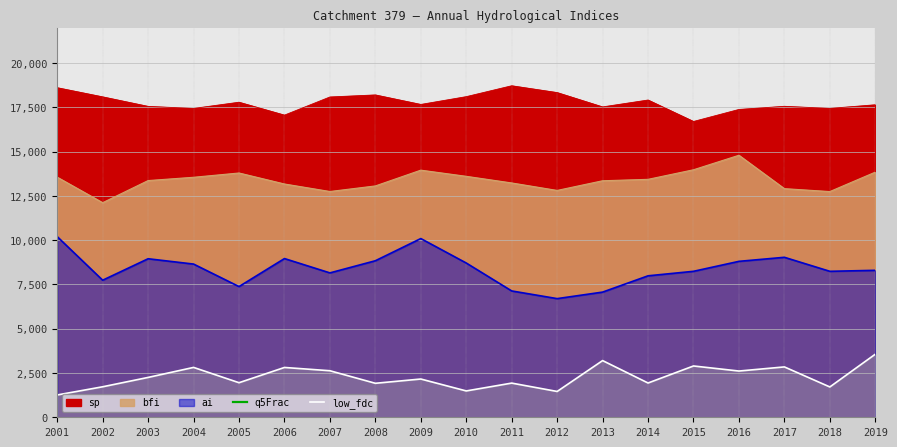

What is the value of the q5Frac point at the 15th from the left?

71899905.4